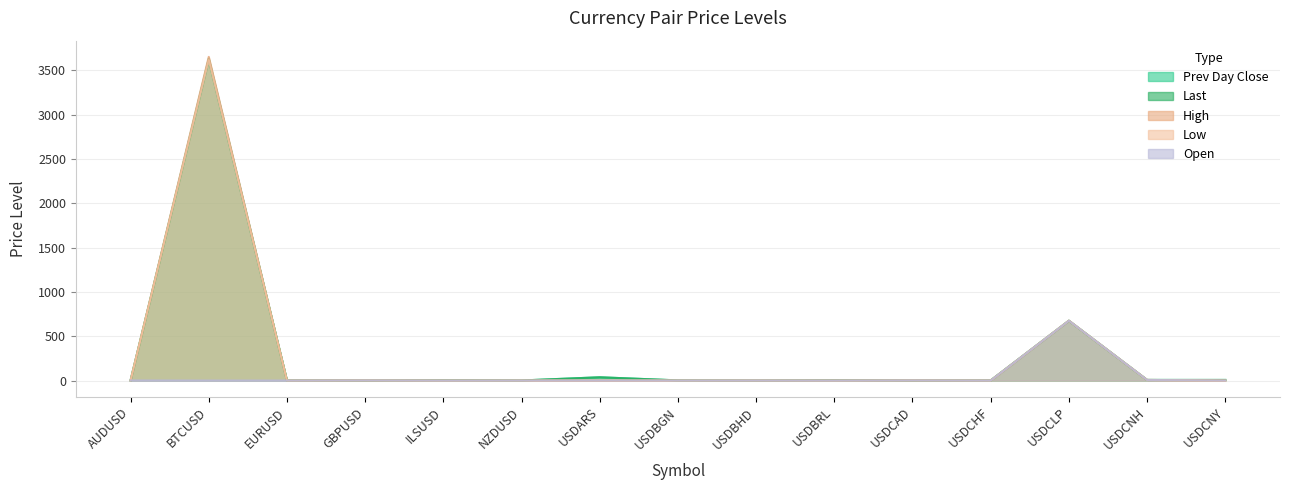

What is the sum of all last values?

4354.6